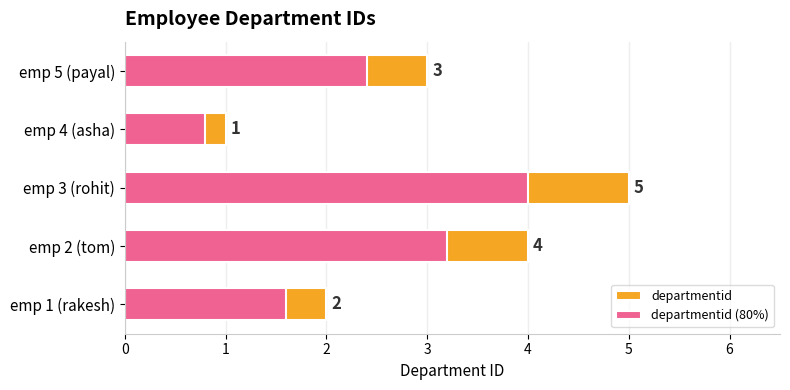

What is the value of the departmentid bar at the 3rd from the left?

5.0